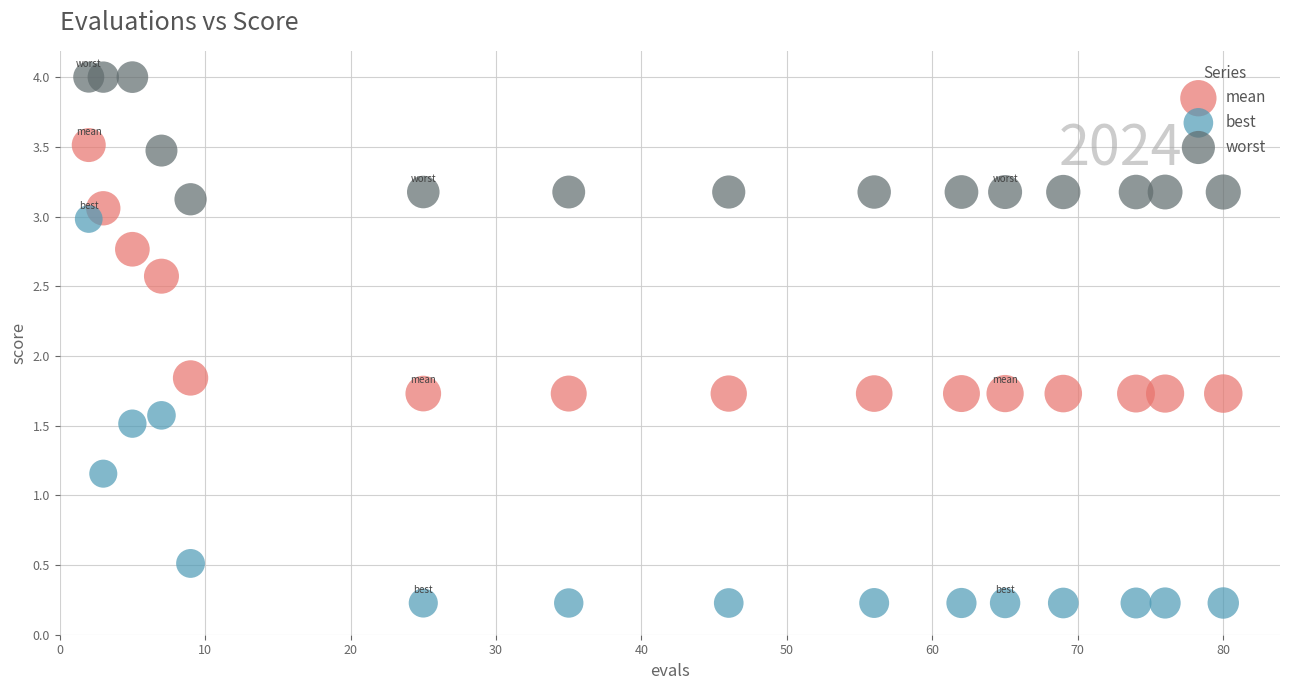

Which series reaches the minimum Y coordinate?

best